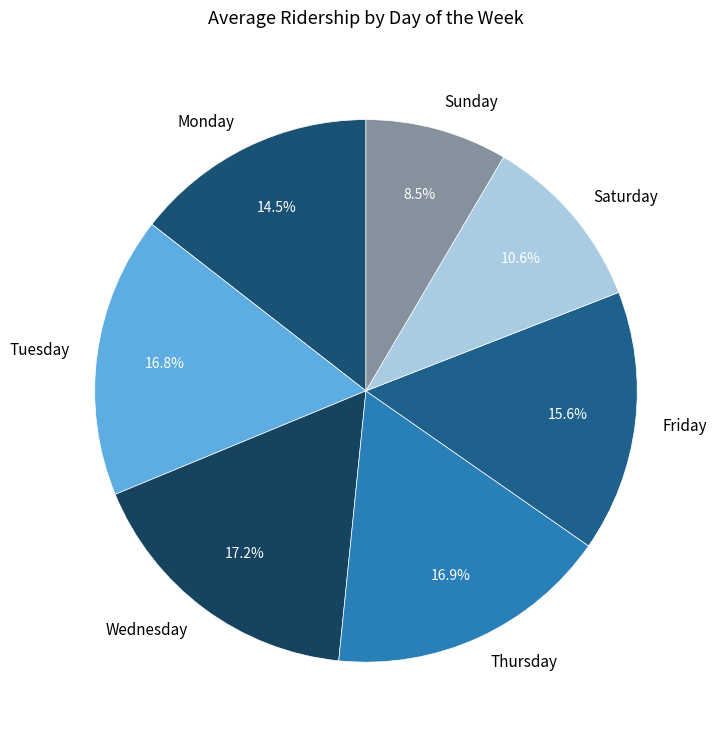

Does Friday represent more than half of the total?

No